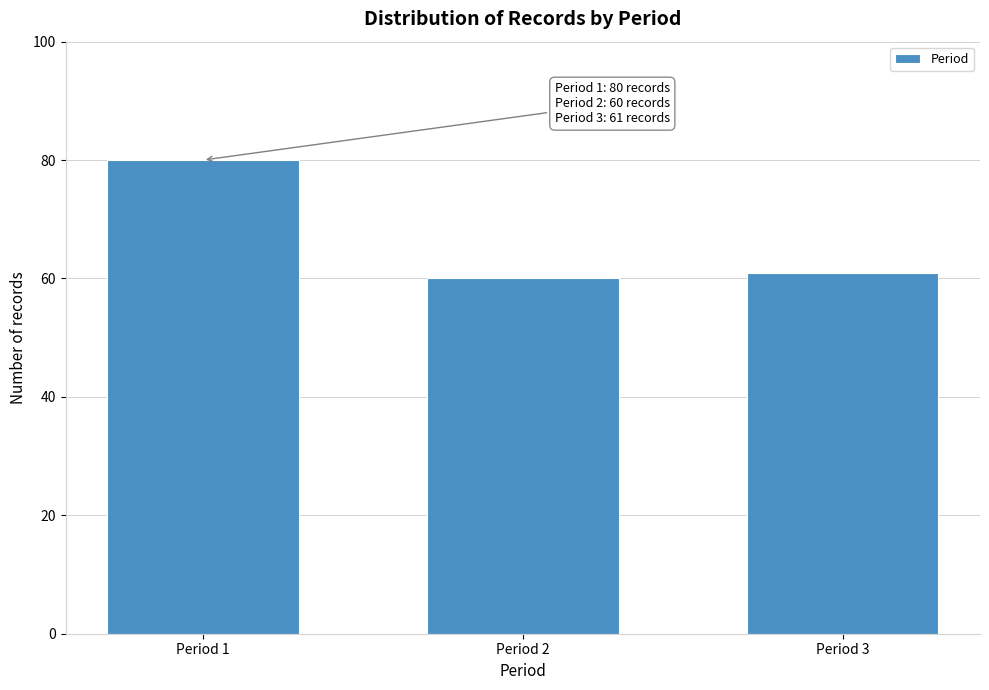

Reading left to right, extract all data points from this chart.

80	60	61